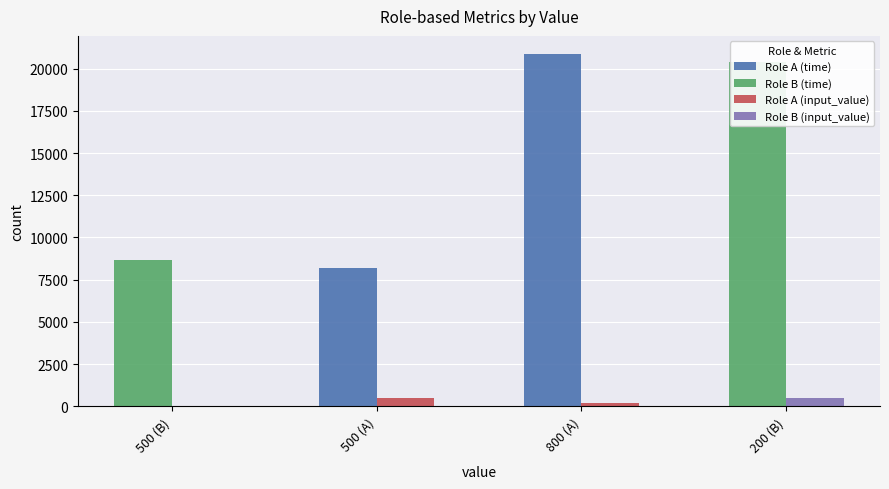

Count the Role A (time) values in the range 8170 to 20892.

2